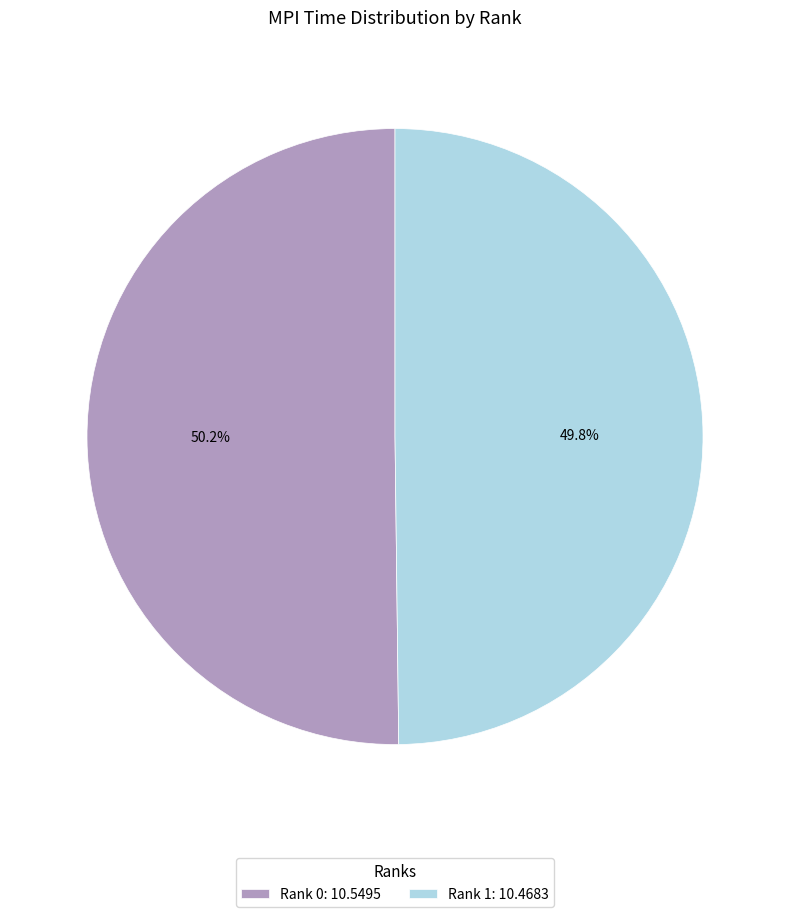

To the nearest percent, what is the average slice percentage?

50%